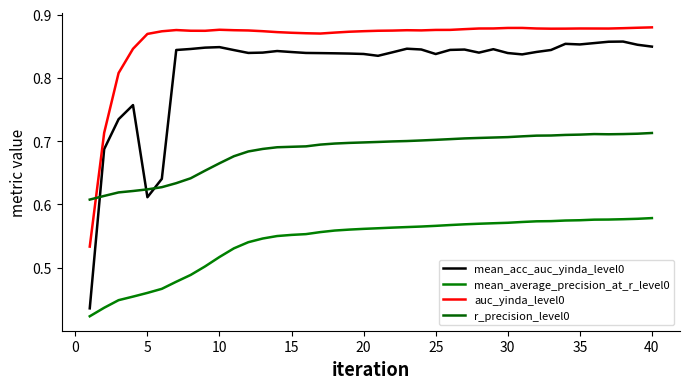

True or false: mean_average_precision_at_r_level0 and r_precision_level0 cross at least once.

False